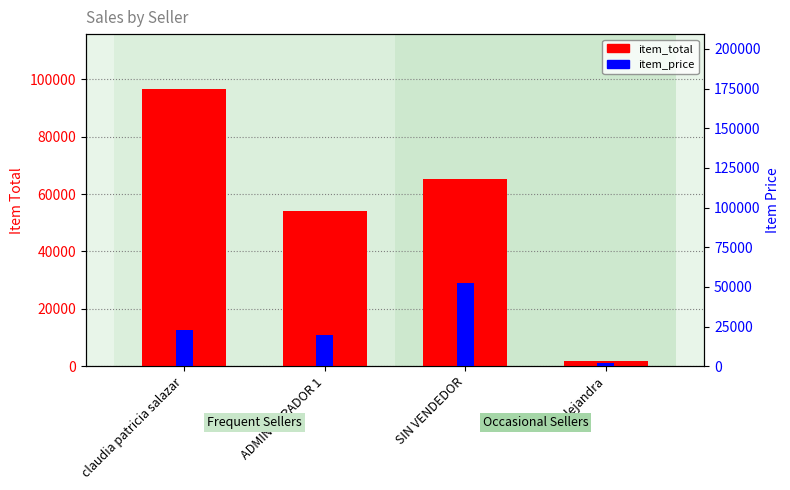

Is it true that item_total equals 36339.3 at ADMINISTRADOR 1?

False